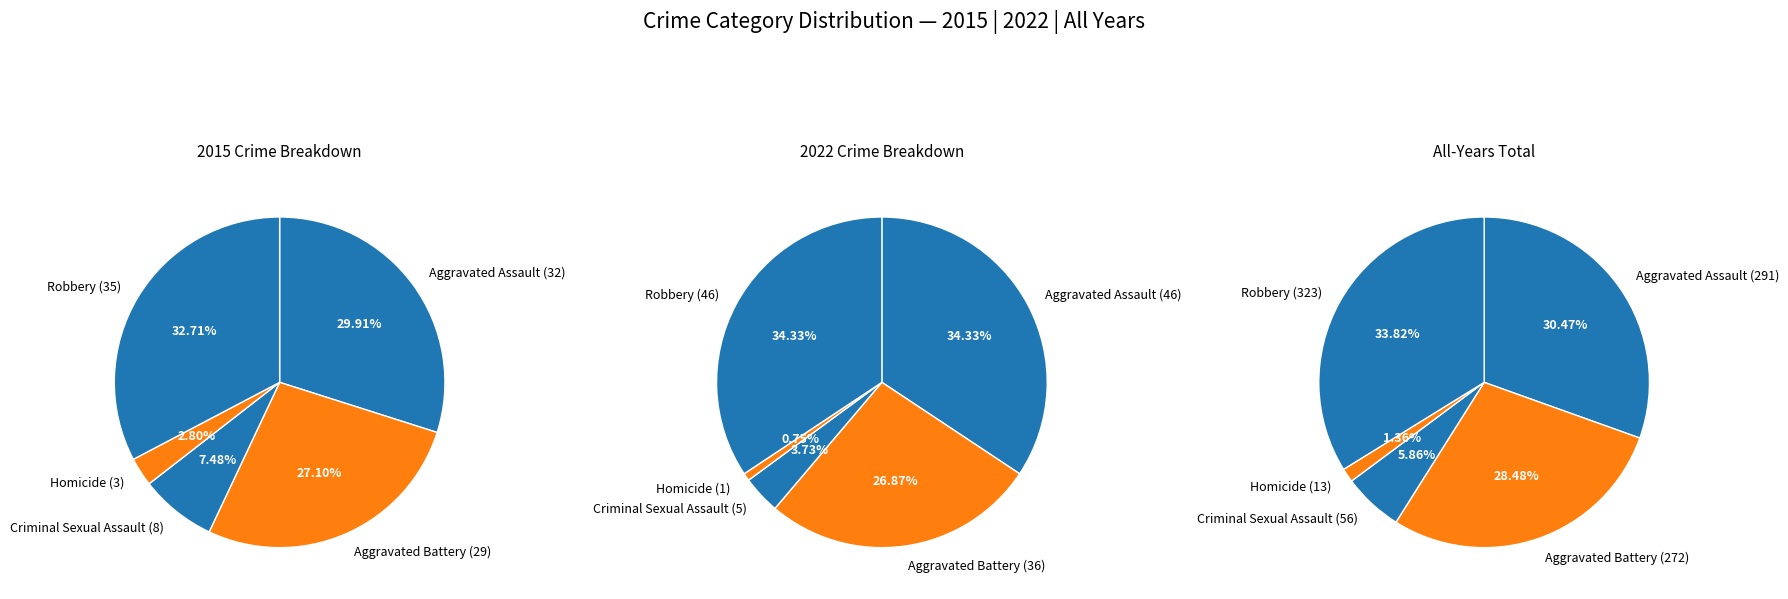

To the nearest percent, what is the average slice percentage?

20%